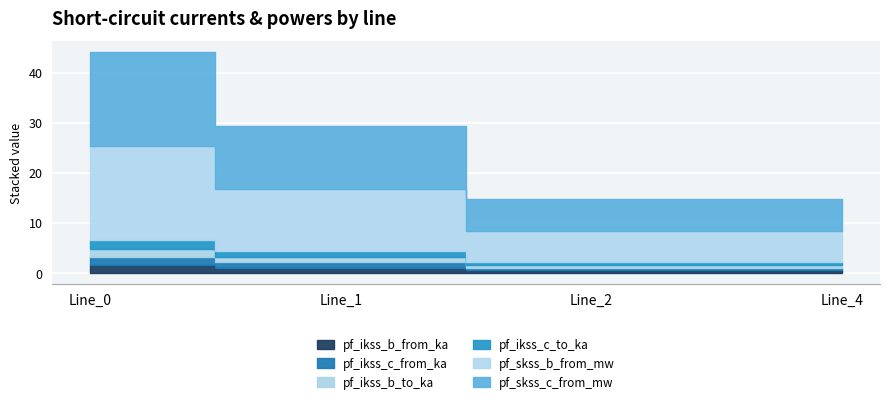

True or false: pf_skss_b_from_mw and pf_ikss_b_to_ka intersect in this chart.

False